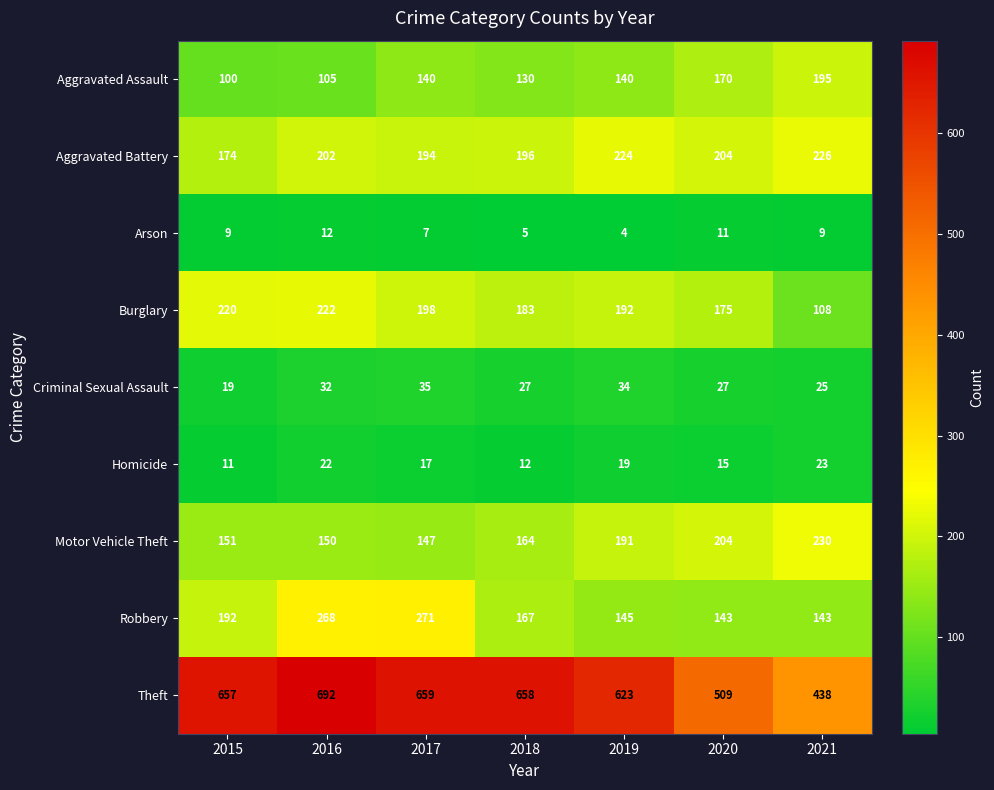

Which series has the largest range (max minus min)?

Theft